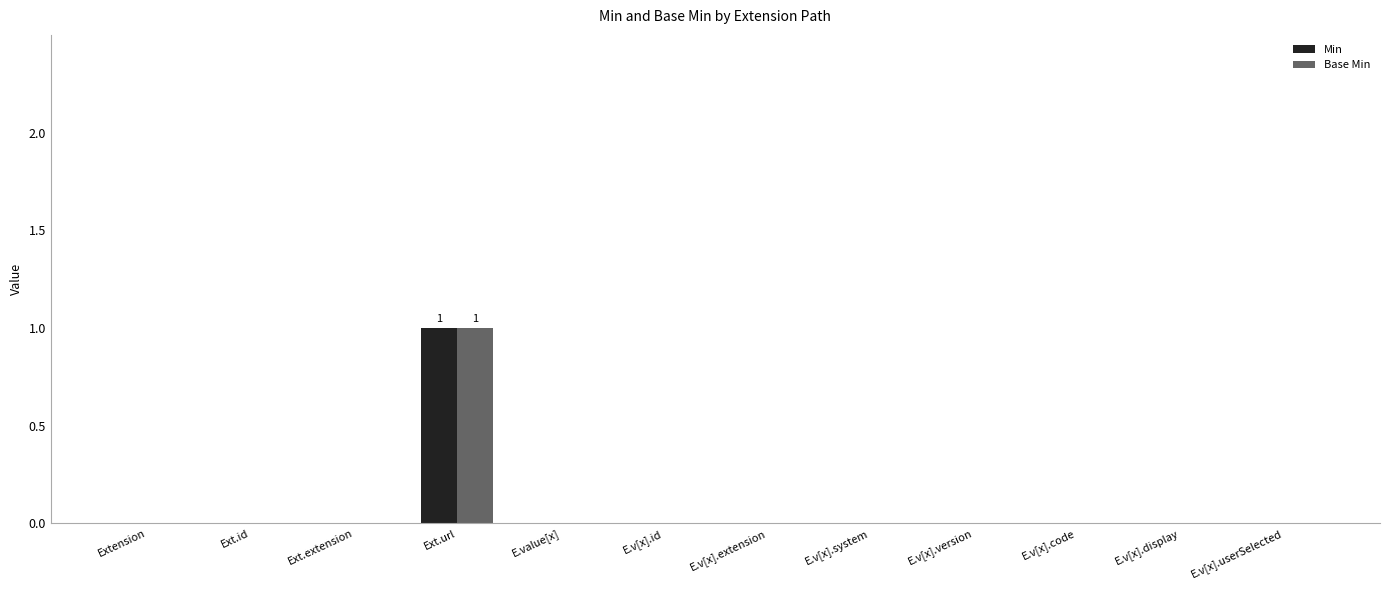

Are the bars grouped side by side (vs. stacked)?

Yes